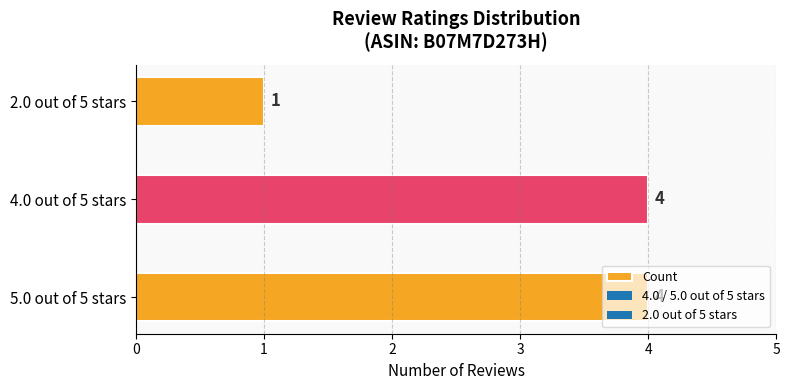

What is the average value?

3